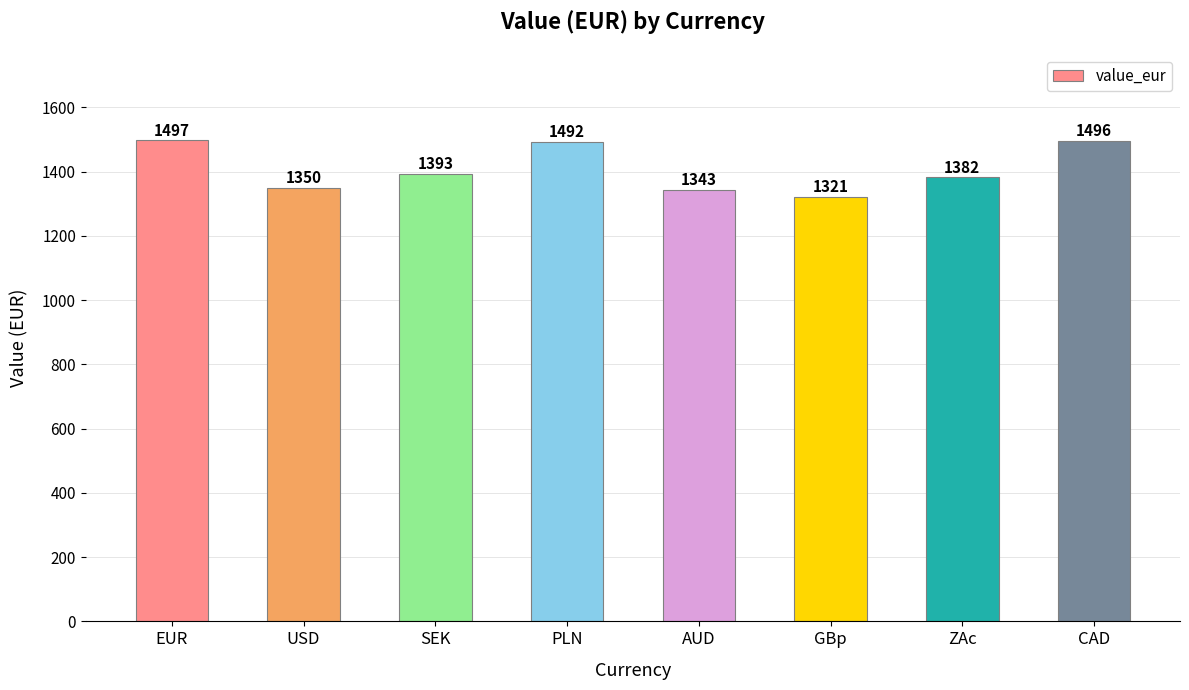

What position from the left is ZAc?

7